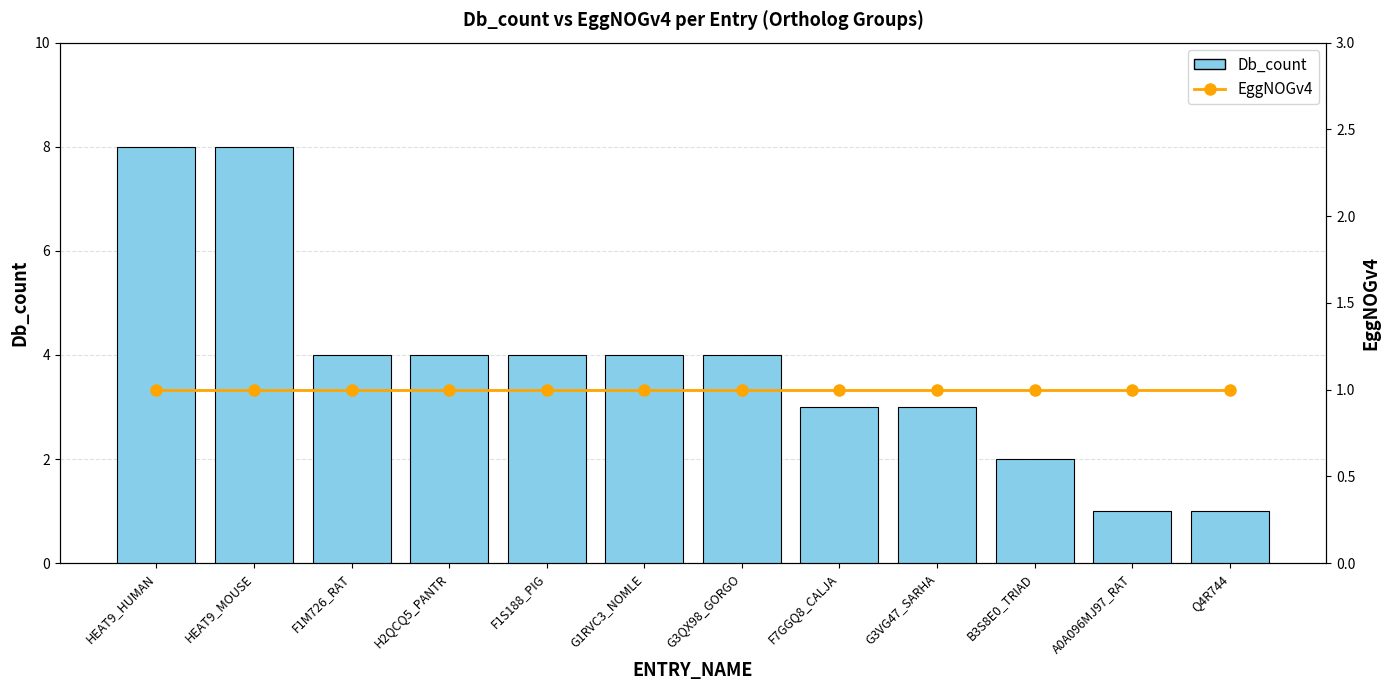

What is the sum of the EggNOGv4 values at F1M726_RAT and G3VG47_SARHA?

2